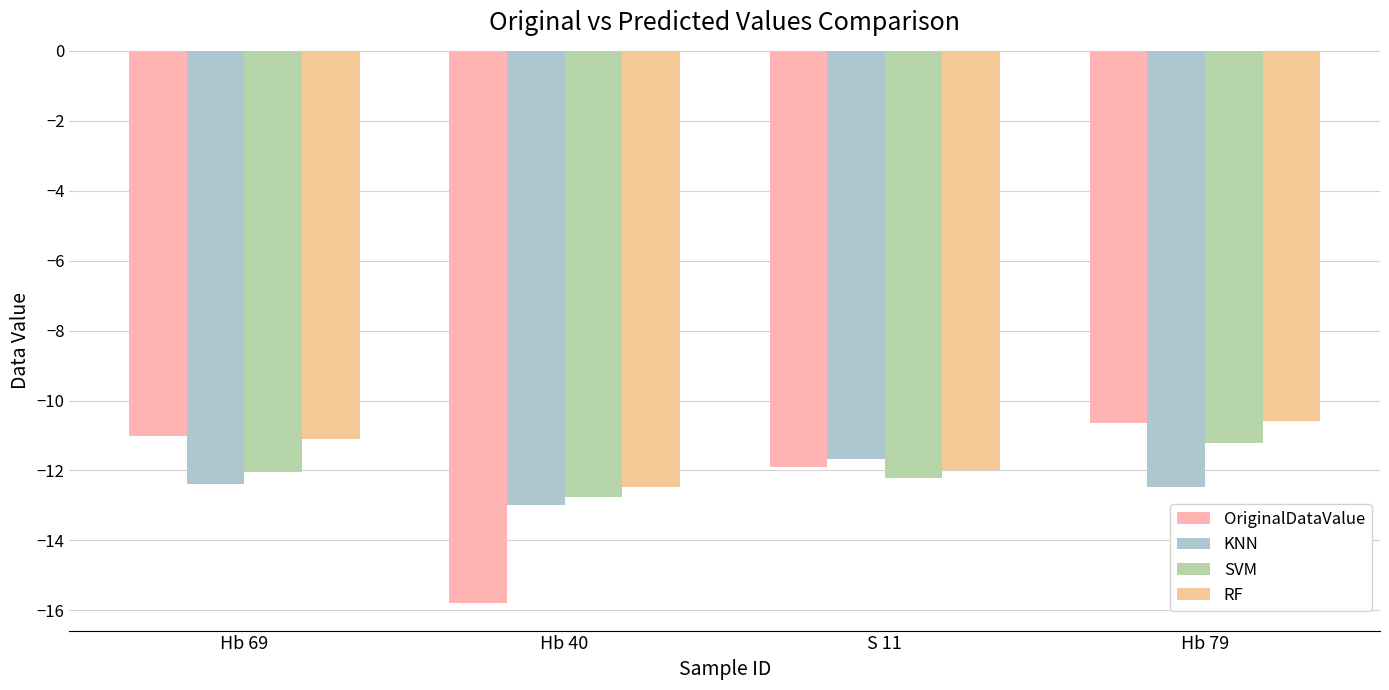

How many distinct data groups are displayed?

4